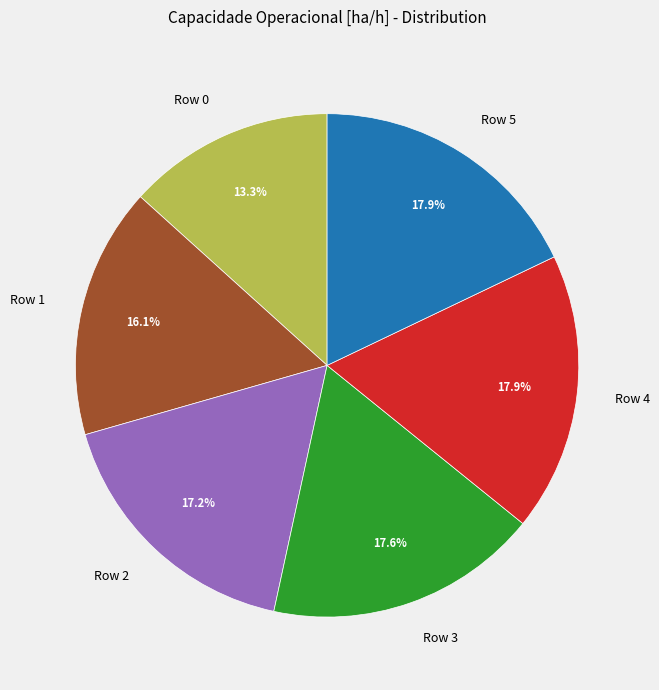

What is the ratio of the value at Row 2 to the value at Row 1?

1.1